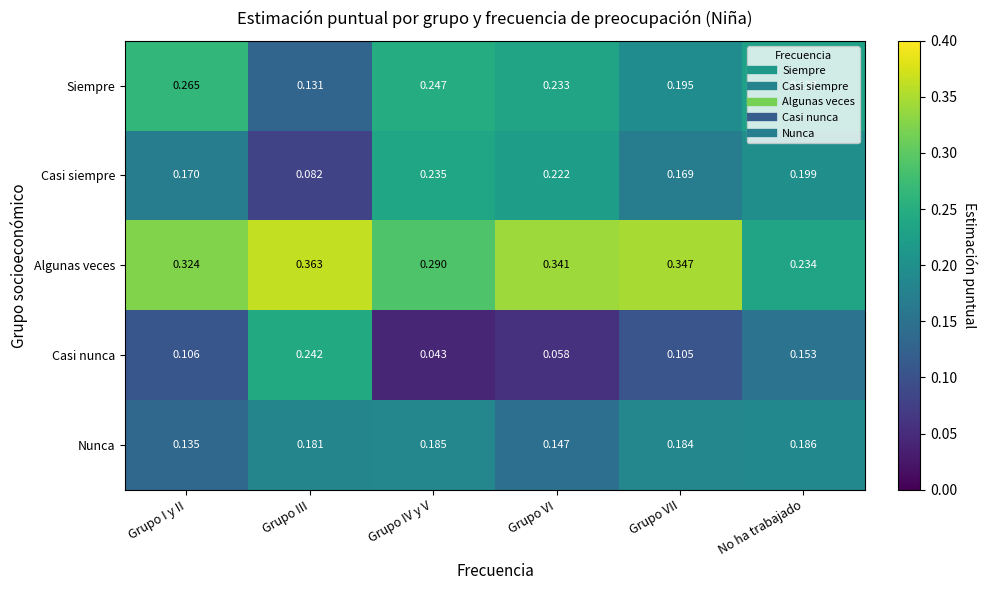

Rank the series at No ha trabajado from lowest to highest value.

Casi nunca, Nunca, Casi siempre, Siempre, Algunas veces